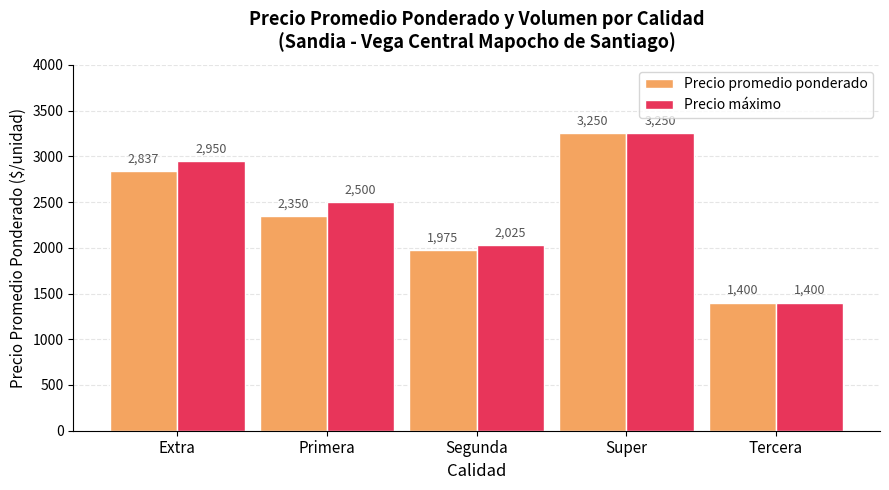

What is the difference between the highest and lowest values at Segunda?

50